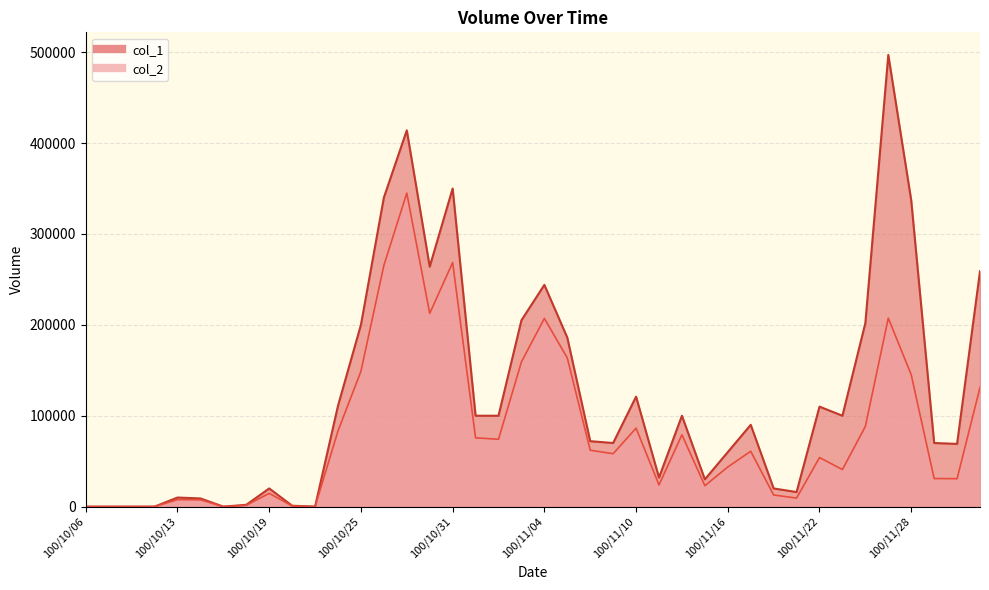

Reading left to right, what are all the values shown in this chart?

col_1: 0	0	0	0	10000	9000	0	2000	20000	1000	0	111000	200000	340000	414000	264000	350000	100000	100000	205000	244000	186000	72000	70000	121000	32000	100000	30000	60000	90000	20000	16000	110000	100000	202000	497000	337000	70000	69000	259000
col_2: 0	0	0	0	7680	7470	0	1430	14600	670	0	83250	148900	265300	344960	212580	268580	75700	74100	159200	207080	163610	62040	58200	86380	23820	79000	23000	43600	60900	12800	9400	53970	40800	88230	207430	145110	30900	30720	131090